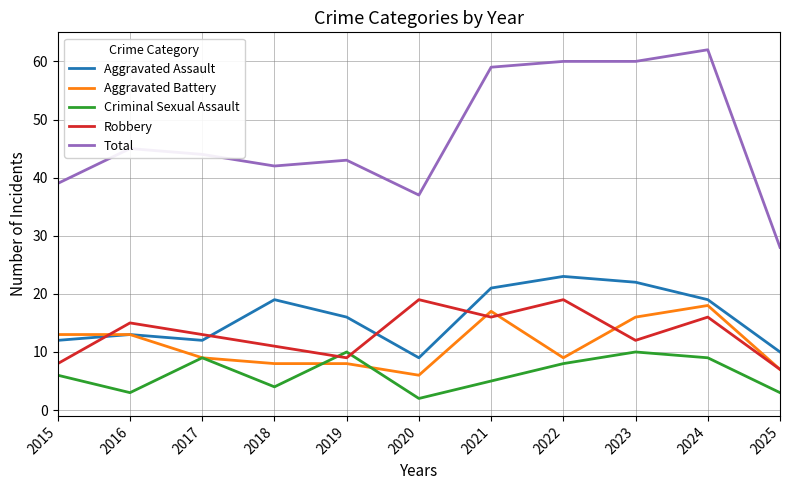

At which label does Aggravated Assault first exceed 16?

2018